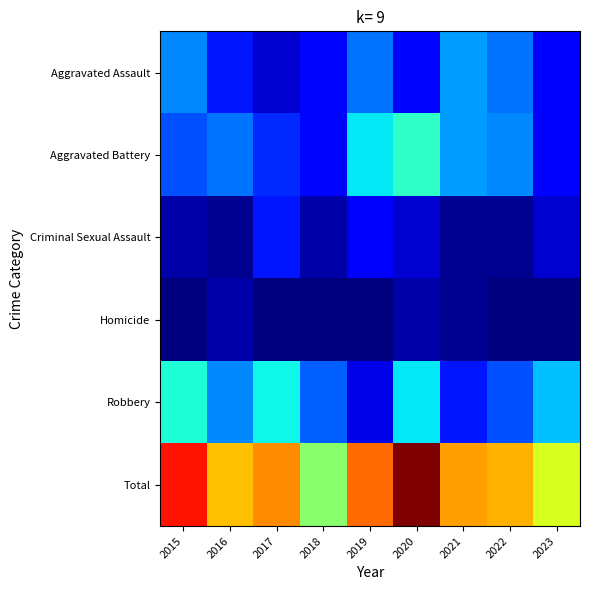

Reading left to right, what are all the values shown in this chart?

Aggravated Assault: 2015=14	2016=8	2017=4	2018=7	2019=13	2020=7	2021=15	2022=13	2023=6
Aggravated Battery: 2015=11	2016=13	2017=9	2018=7	2019=19	2020=22	2021=15	2022=14	2023=6
Criminal Sexual Assault: 2015=2	2016=1	2017=8	2018=2	2019=6	2020=4	2021=1	2022=1	2023=4
Homicide: 2015=0	2016=2	2017=0	2018=0	2019=0	2020=2	2021=1	2022=0	2023=0
Robbery: 2015=21	2016=14	2017=20	2018=12	2019=5	2020=19	2021=8	2022=11	2023=17
Total: 2015=48	2016=38	2017=41	2018=28	2019=43	2020=54	2021=40	2022=39	2023=33